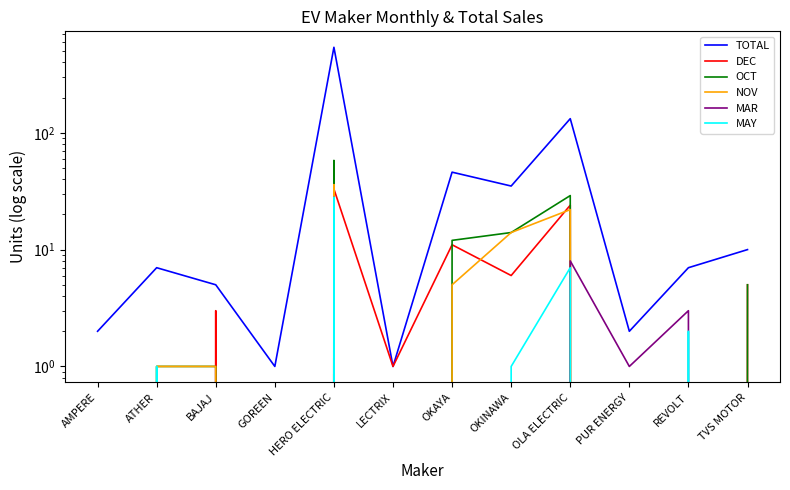

How many lines are shown in the chart?

6